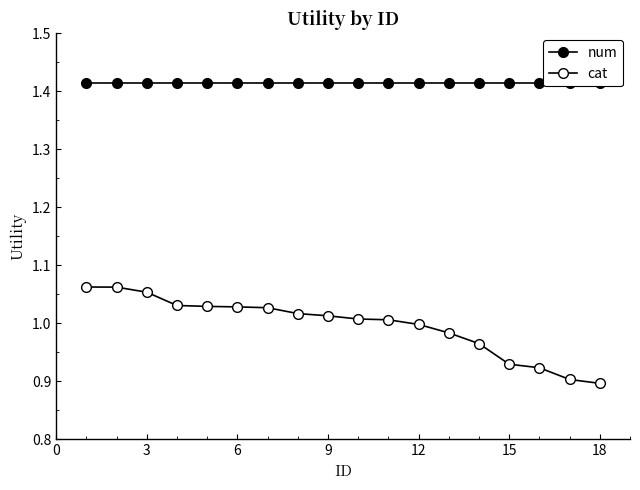

True or false: cat has more than 0 points higher than both neighbors.

False